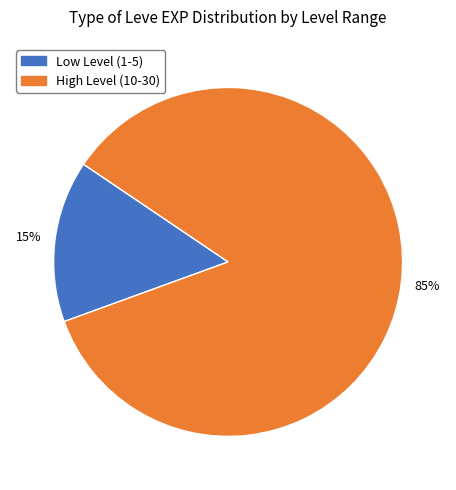

Which category has the smallest portion of the pie?

Low Level (1-5)